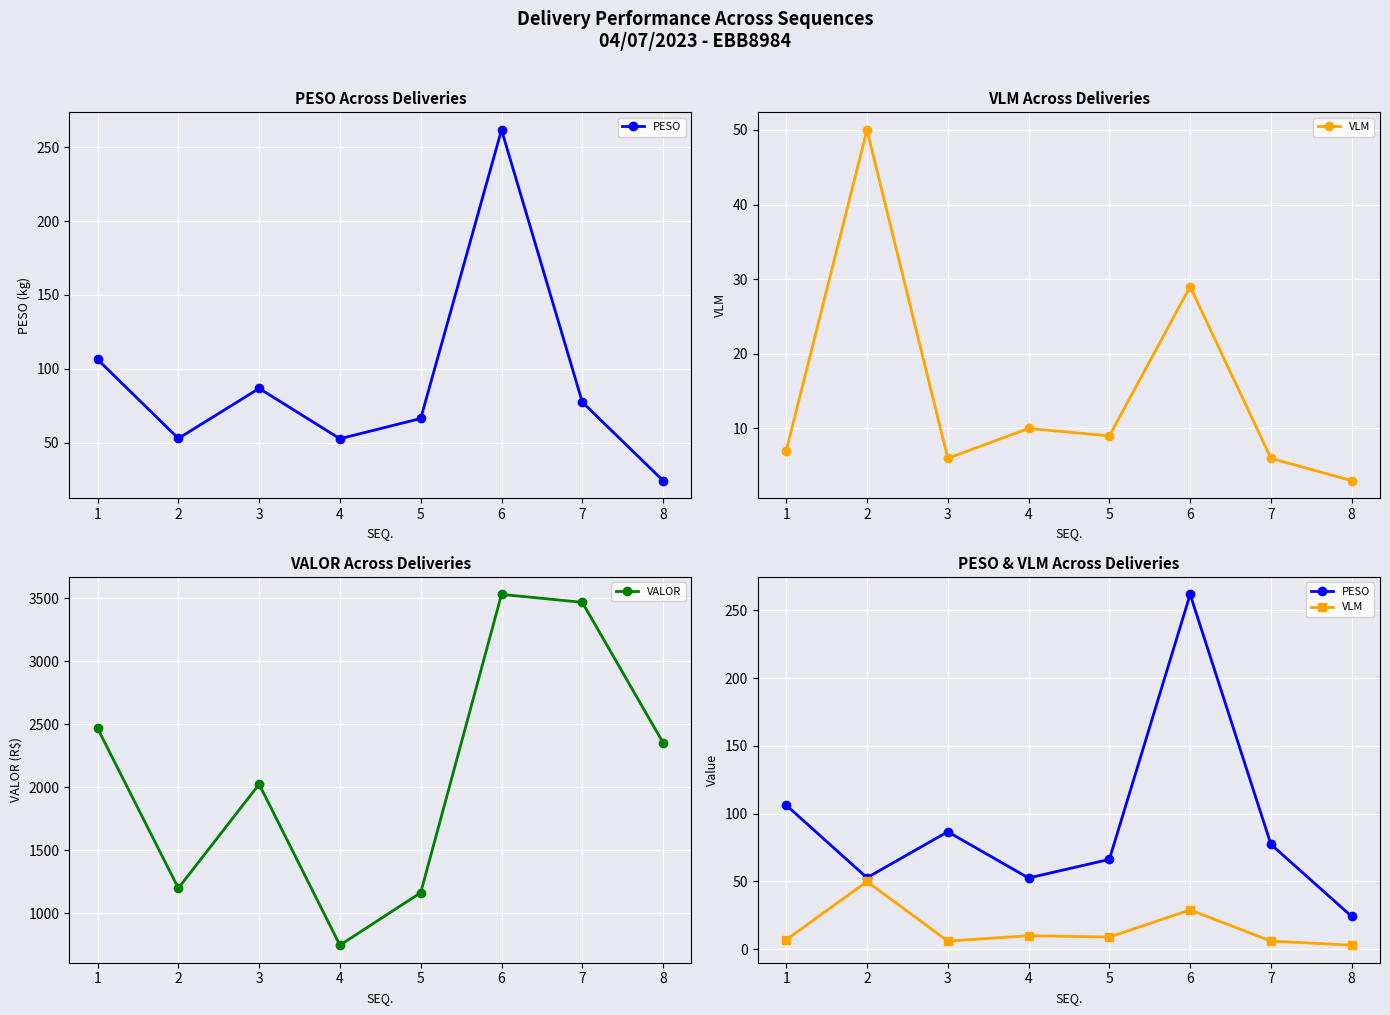

How many interior local valleys does the VLM series have?

2